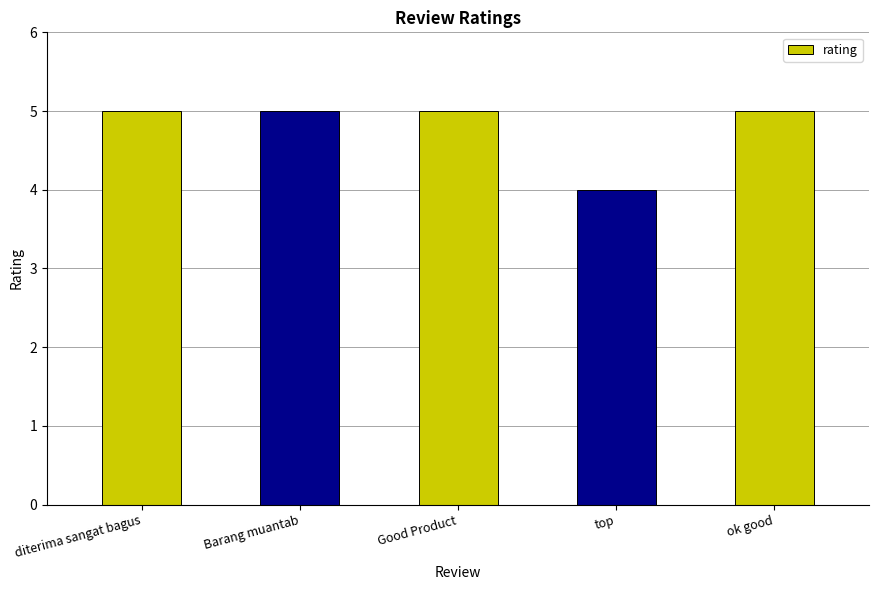

Between top and Barang muantab, which is larger?

Barang muantab